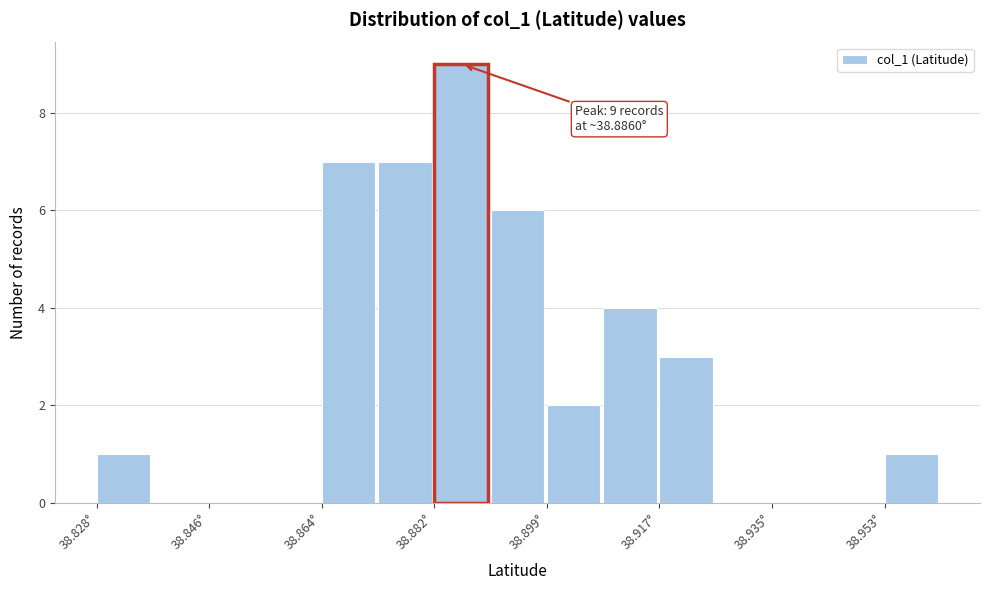

Which range on the x-axis has the tallest bar?

38.882 to 38.890